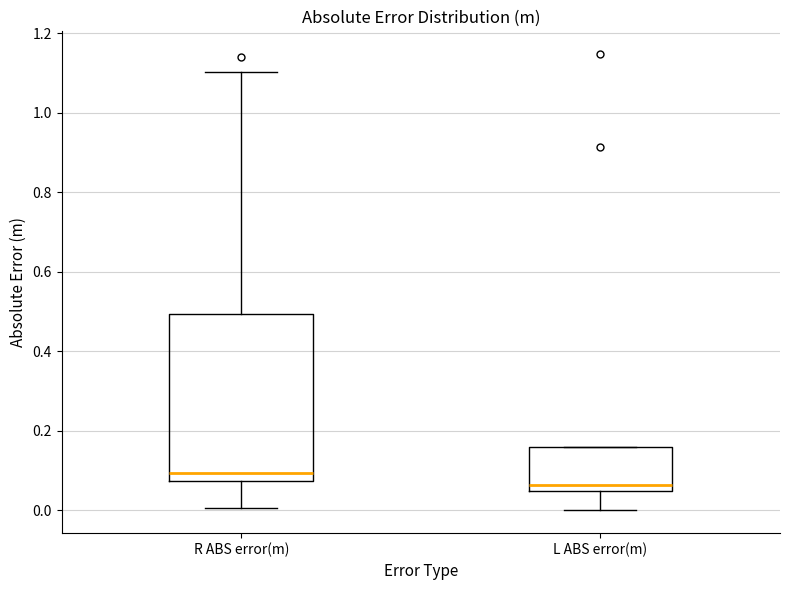

Reading left to right, transcribe this box plot: for each box, give where its median line is, the range the box spans, and where its two whiskers end, as read against the y-axis. The values are not printed on the chart, so give them approximately, as read against the axis.

R ABS error(m): median 0.10, box 0.08 to 0.50, whiskers 0.00 to 1.10
L ABS error(m): median 0.06, box 0.04 to 0.16, whiskers 0.00 to 0.16